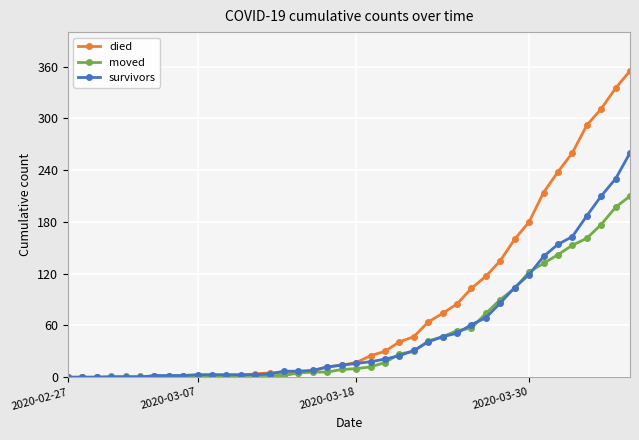

List the series in order of their peak value, lowest first.

moved, survivors, died